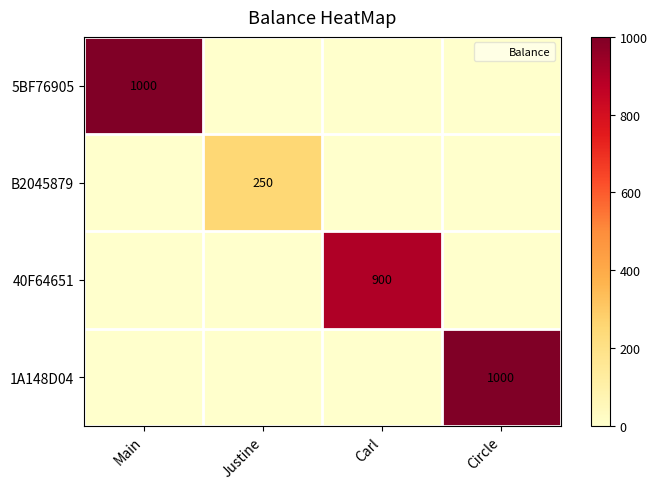

What is the highest value of the 40F64651 series?

900